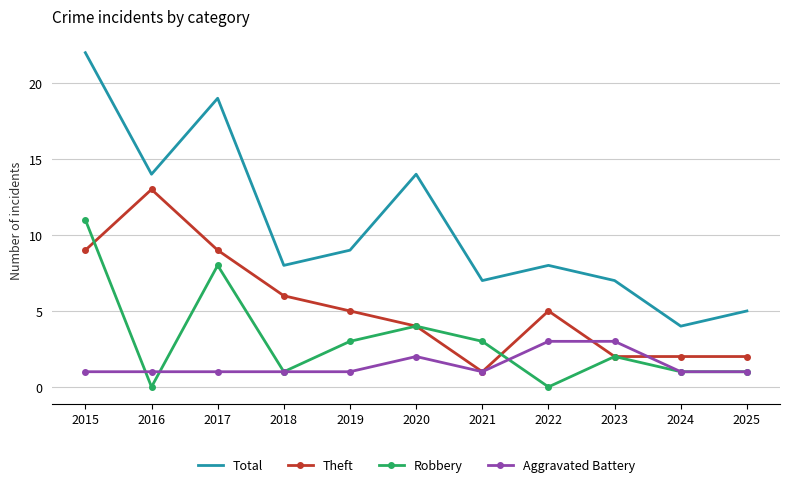

List the series in order of their peak value, highest first.

Total, Theft, Robbery, Aggravated Battery